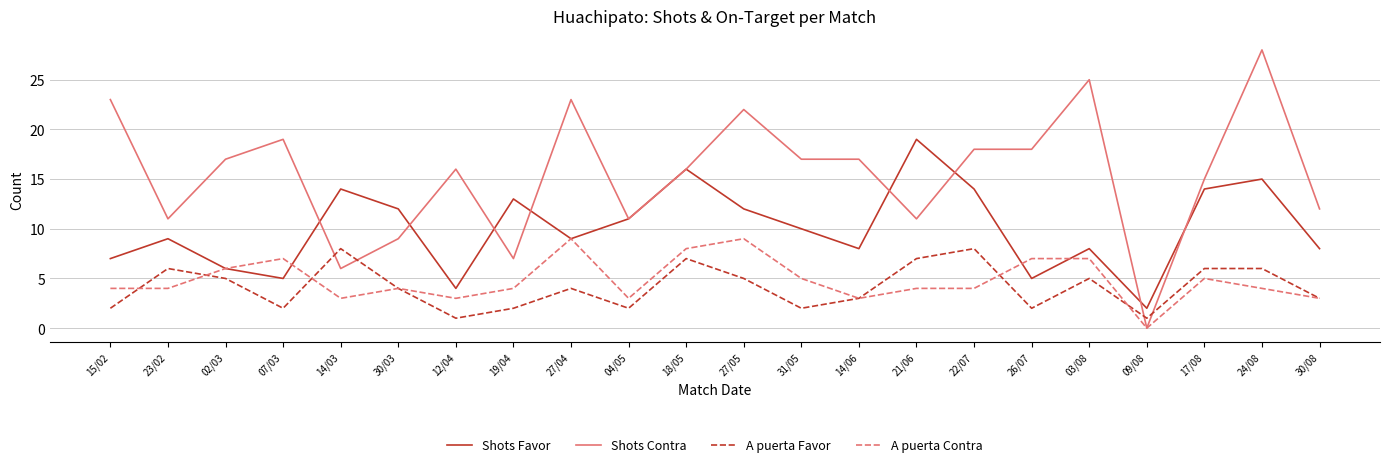

The value of A puerta Contra at 19/04 is 4. True or false?

True